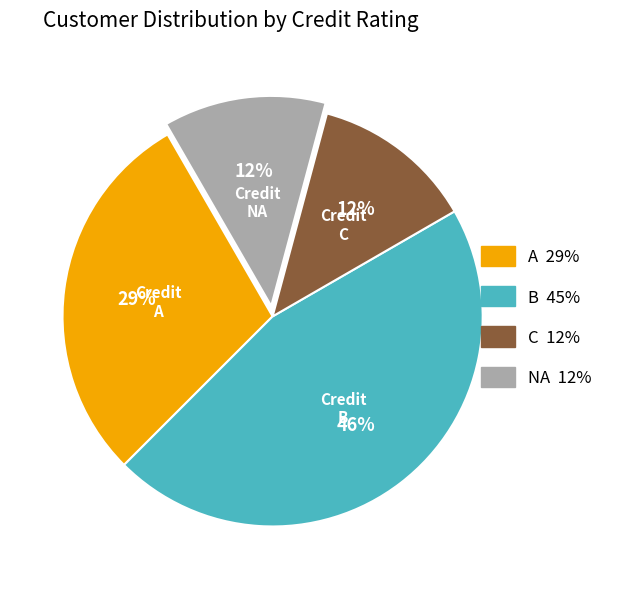

Combined, do NA and C account for over 50%?

No